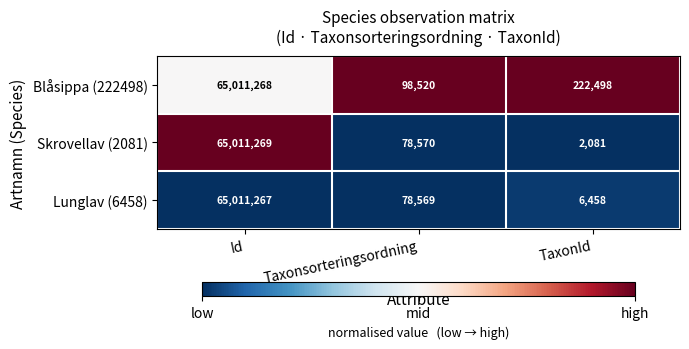

Is it true that Skrovellav (2081) equals 65011269 at Id?

True